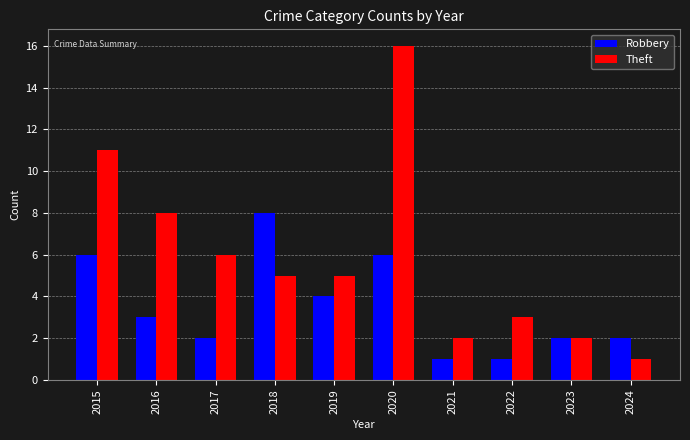

What is the average value of the Robbery series?

4